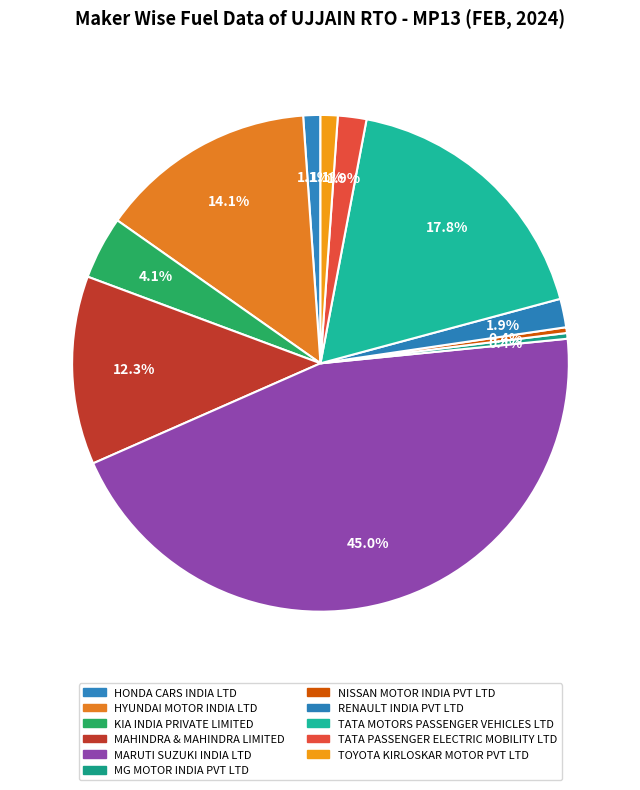

To the nearest percent, what is the difference between the largest and smallest slice percentages?

45%